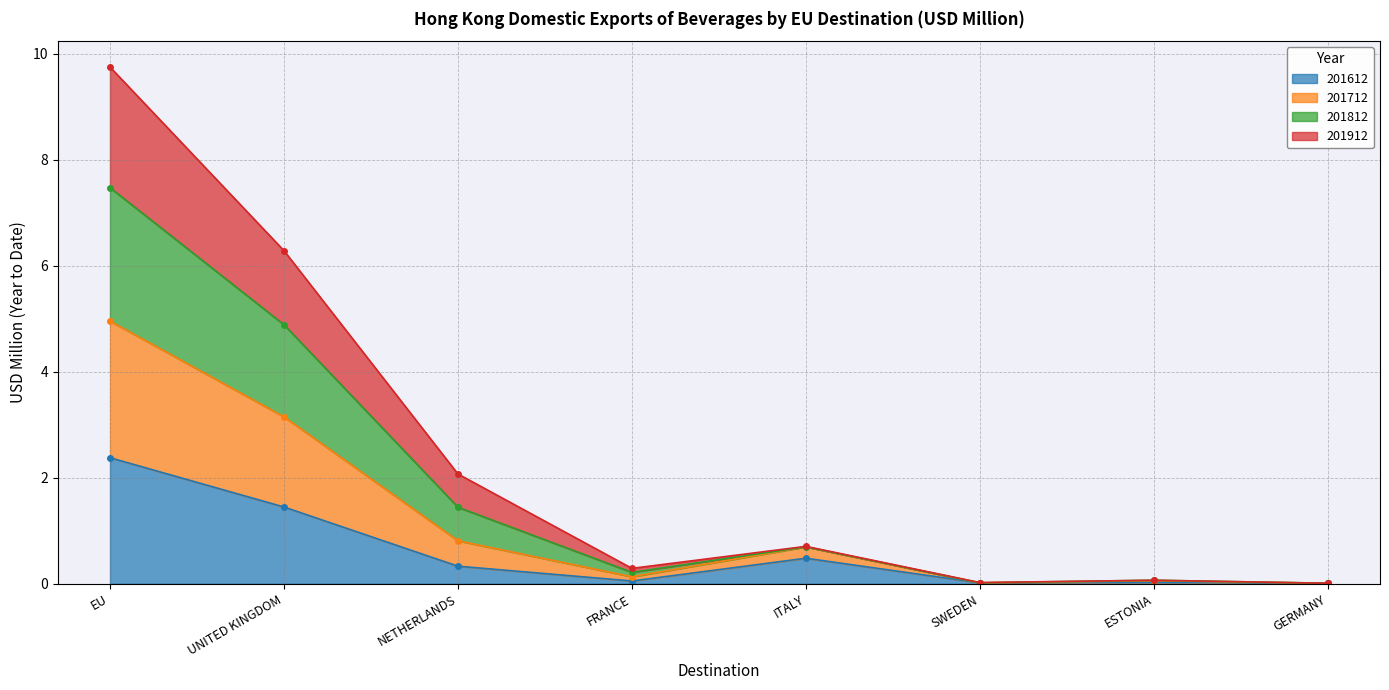

True or false: 201912 and 201712 intersect in this chart.

False